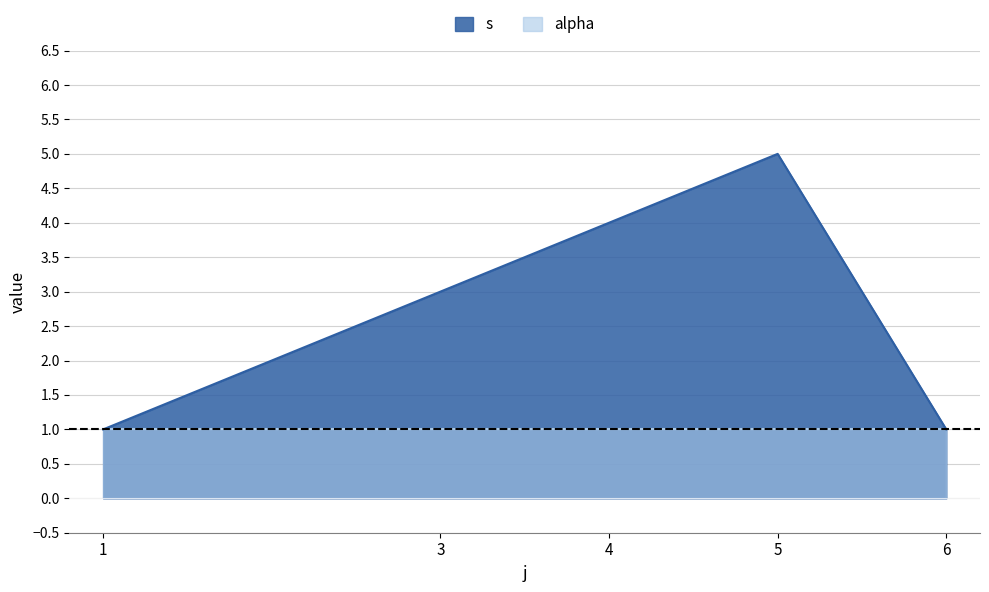

What is the difference between the maximum and minimum values?

4